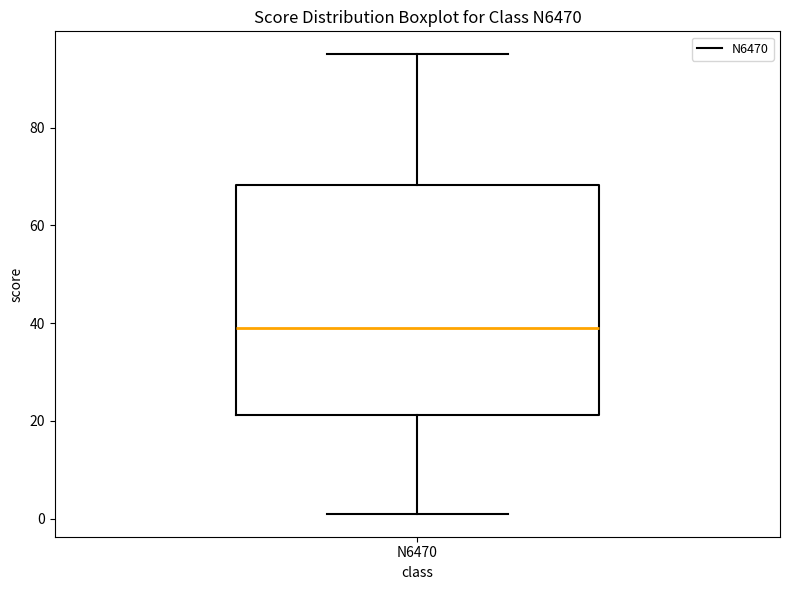

Transcribe this box plot: give where the median line is, the range the box spans, and where the two whiskers end, as read against the y-axis. The values are not printed on the chart, so give them approximately, as read against the axis.

median 40, box 22 to 68, whiskers 2 to 96